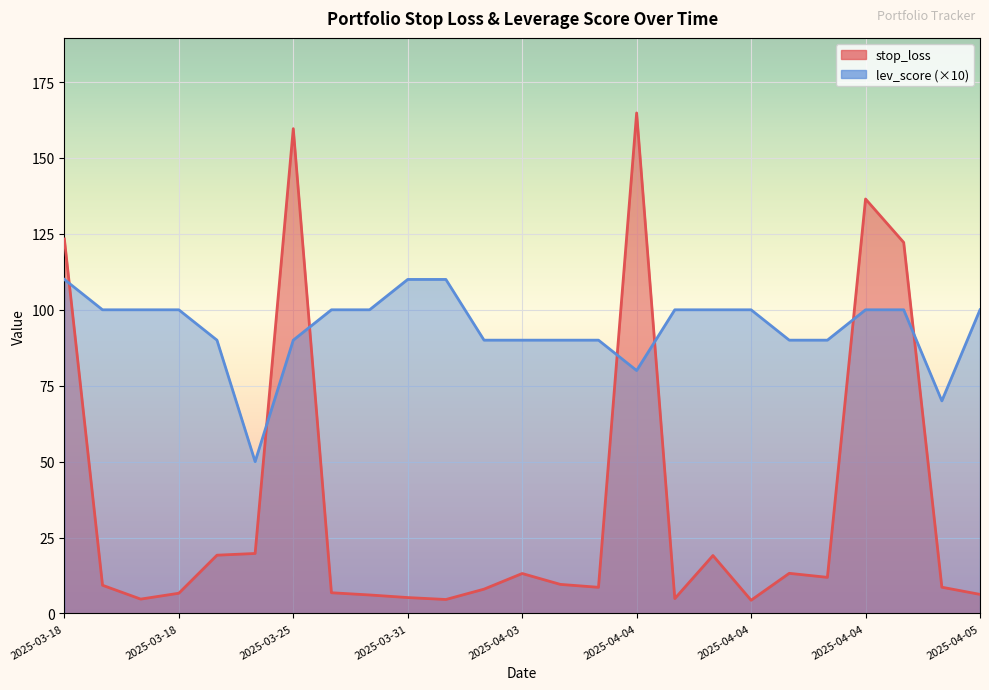

What is the sum of the stop_loss values at 2025-03-26 and 2025-03-26?

12.9